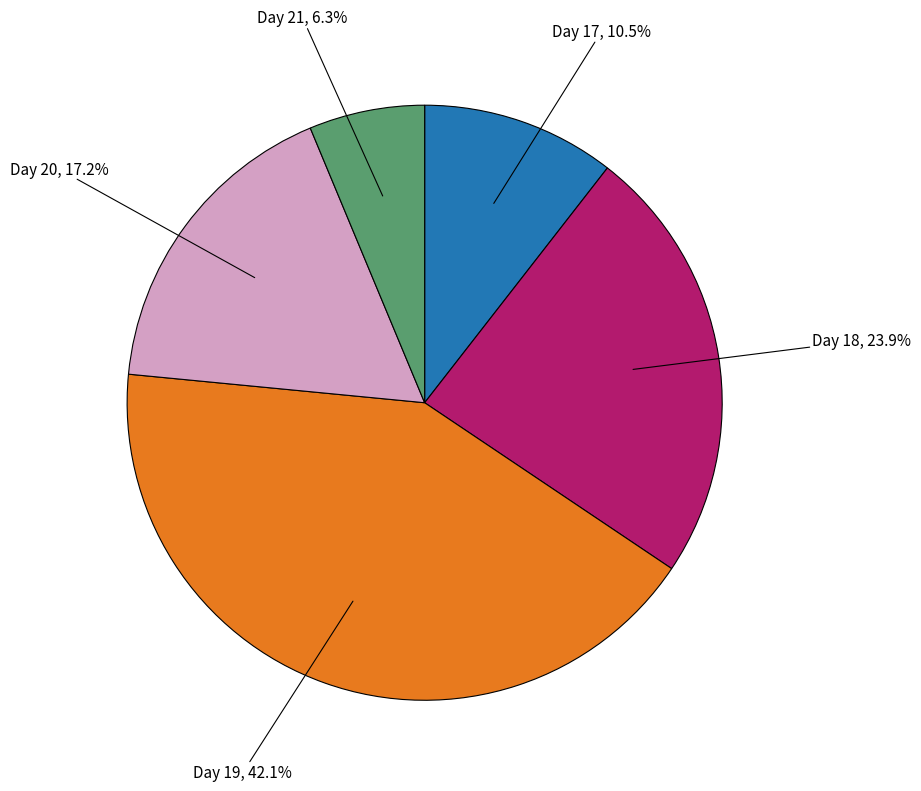

Is there any slice that represents more than half of the pie?

No